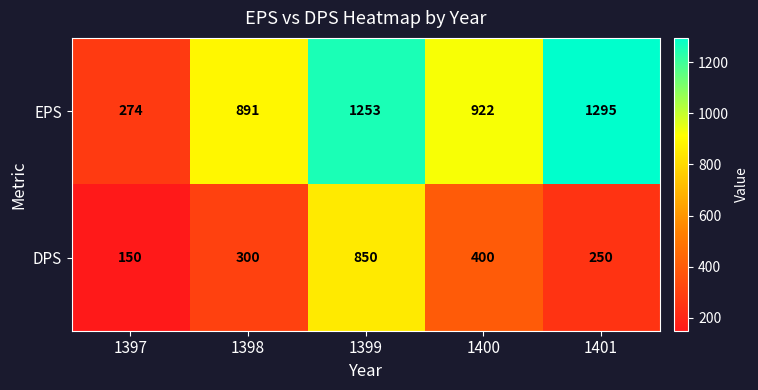

What is the difference between the DPS values at 1397 and 1399?

700